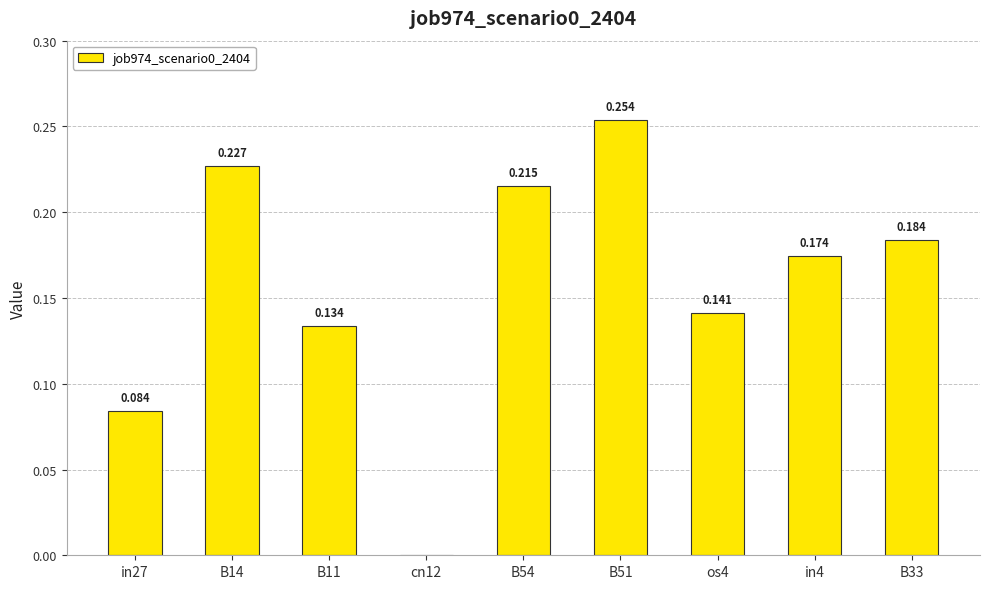

How many values exceed 0?

8